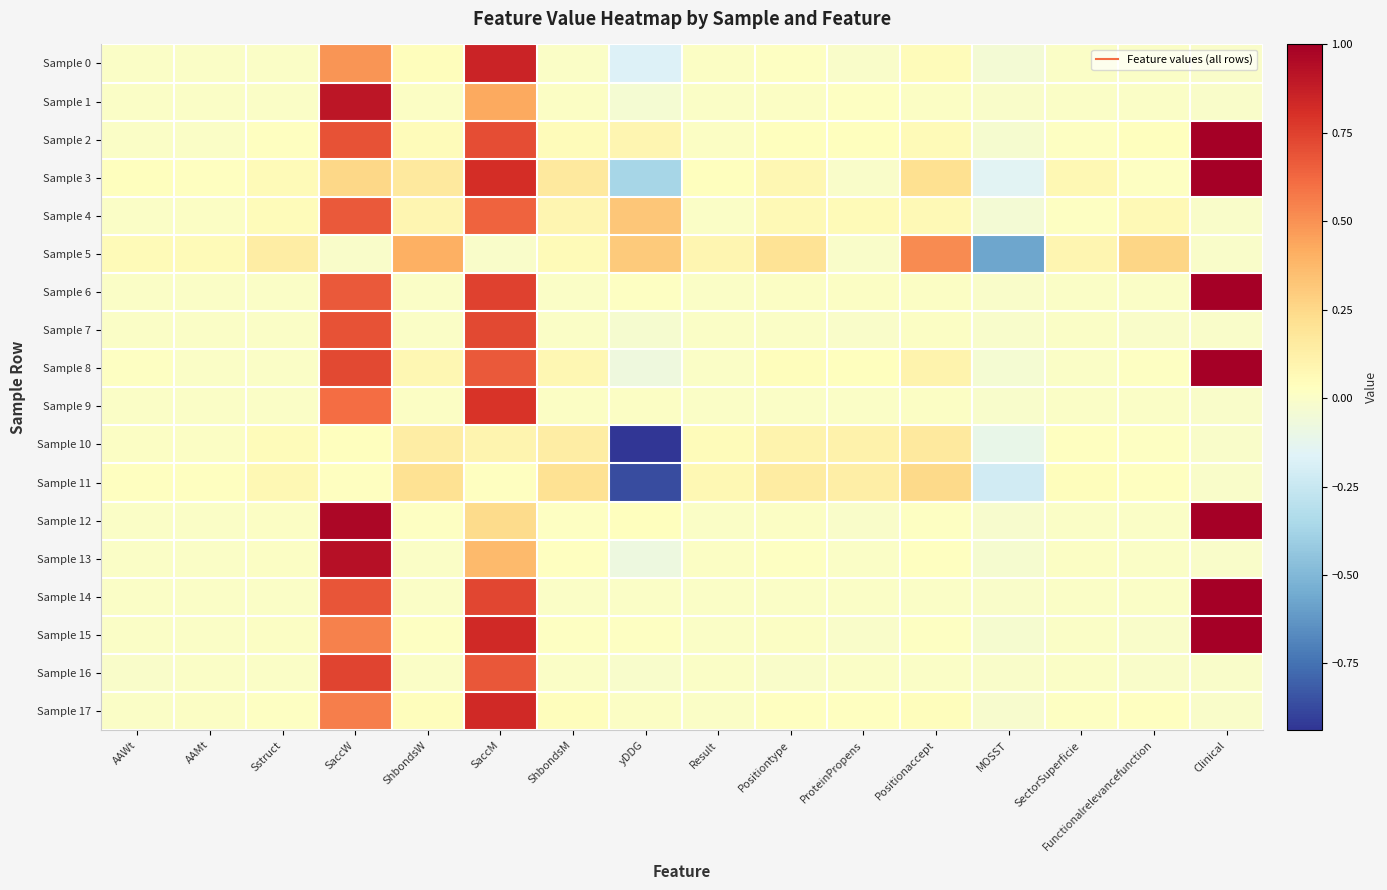

Between ShbondsW and Functionalrelevancefunction, which is larger?

ShbondsW